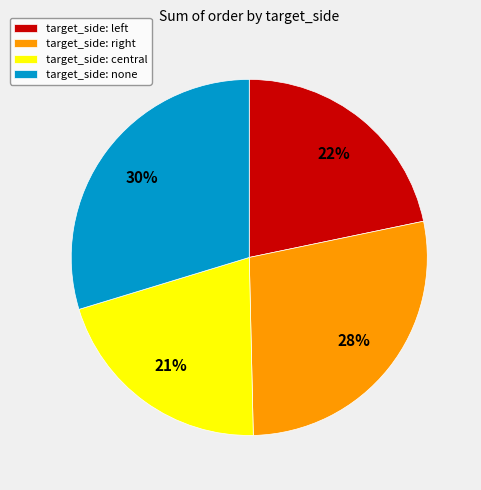

Count the number of slices in the pie.

4